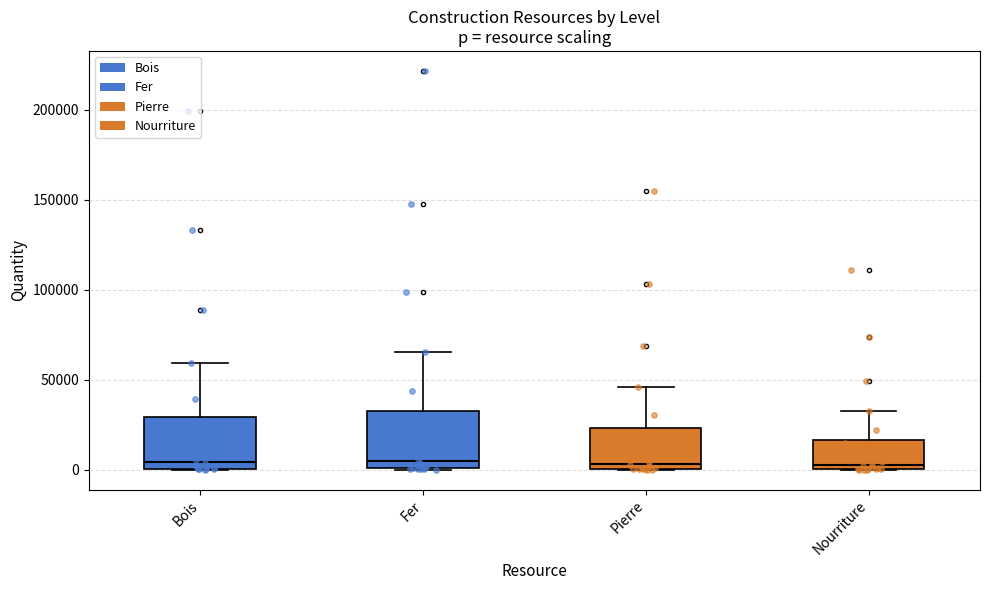

Reading left to right, transcribe this box plot: for each box, give where its median line is, the range the box spans, and where its two whiskers end, as read against the y-axis. The values are not printed on the chart, so give them approximately, as read against the axis.

Bois: median 5000, box 0 to 30000, whiskers 0 to 60000
Fer: median 5000, box 0 to 35000, whiskers 0 to 65000
Pierre: median 5000, box 0 to 25000, whiskers 0 to 45000
Nourriture: median 0 (just above the box's lower edge), box 0 to 15000, whiskers 0 to 35000